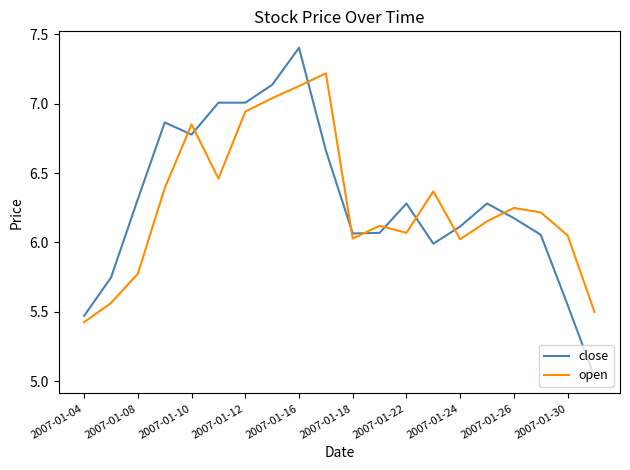

Which series ends up on top after the final intersection of close and open?

open